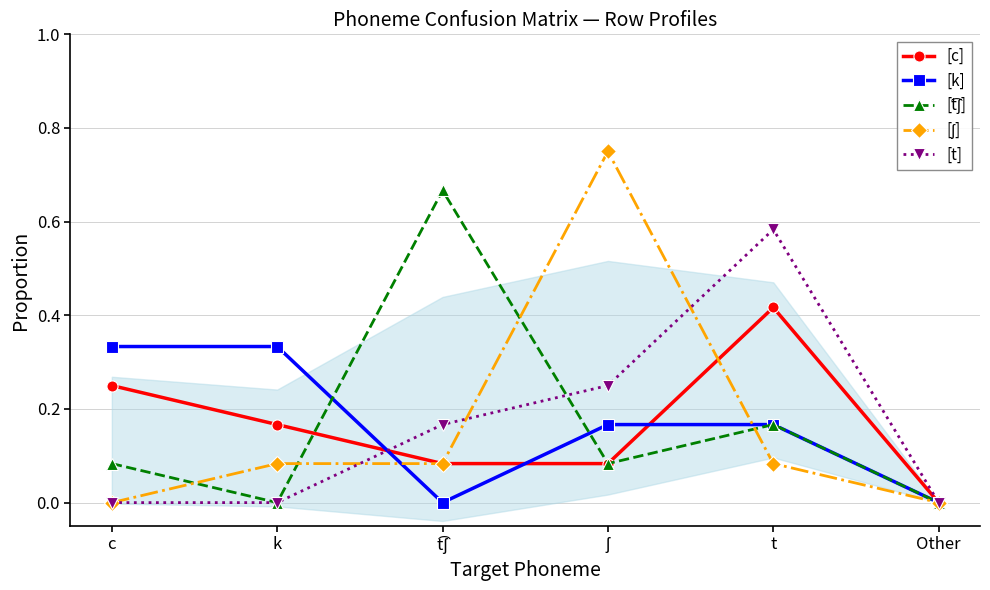

Reading left to right, extract all data points from this chart.

[c]: c=0.2	k=0.2	t͡ʃ=0.1	ʃ=0.1	t=0.4	Other=0.0
[k]: c=0.3	k=0.3	t͡ʃ=0.0	ʃ=0.2	t=0.2	Other=0.0
[t͡ʃ]: c=0.1	k=0.0	t͡ʃ=0.7	ʃ=0.1	t=0.2	Other=0.0
[ʃ]: c=0.0	k=0.1	t͡ʃ=0.1	ʃ=0.8	t=0.1	Other=0.0
[t]: c=0.0	k=0.0	t͡ʃ=0.2	ʃ=0.2	t=0.6	Other=0.0